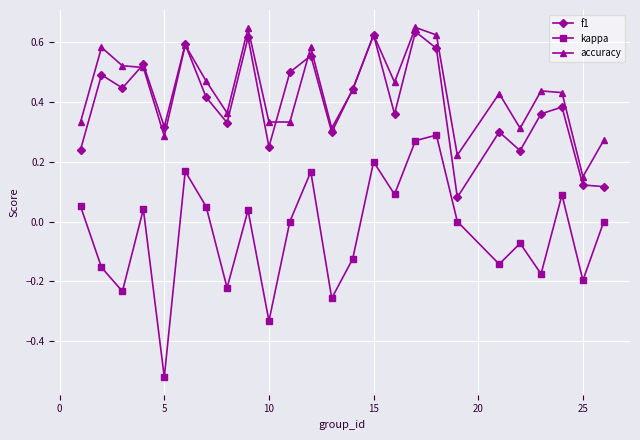

Is this an area chart (filled region under the line)?

No